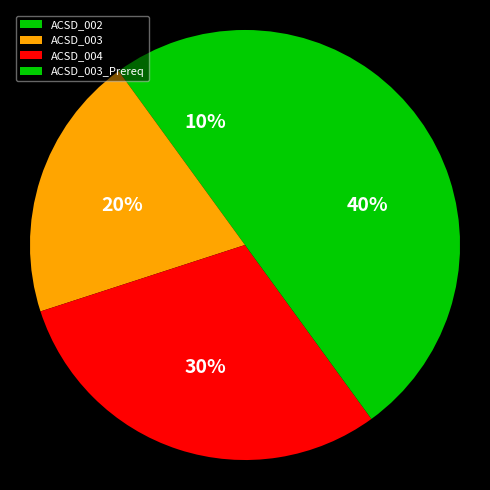

Approximately how many times larger is the value at ACSD_003 compared to ACSD_003_Prereq?

0.5